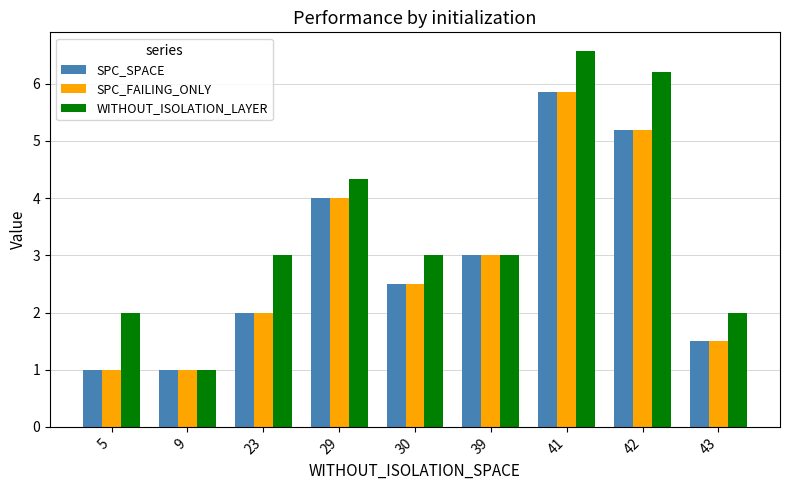

How many series are shown in this chart?

3